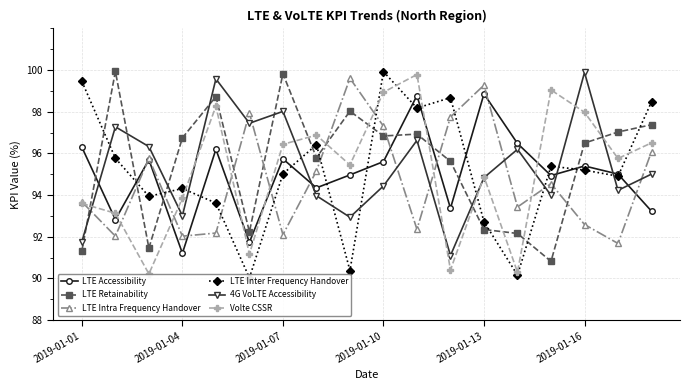

What is the maximum value for LTE Intra Frequency Handover?

99.6